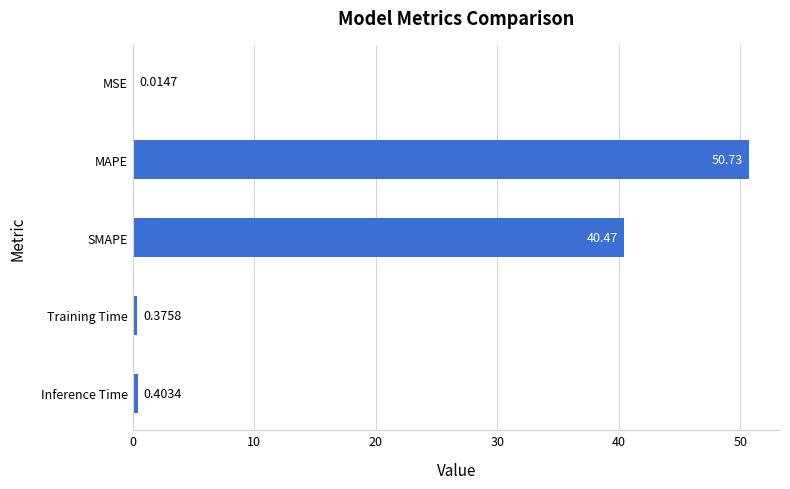

What is the sum of the values at MAPE and Inference Time?

51.1